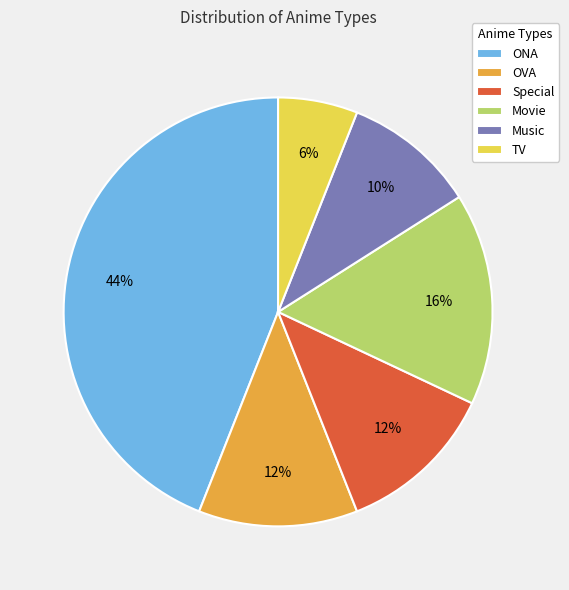

True or false: Movie accounts for 7% of the total.

False